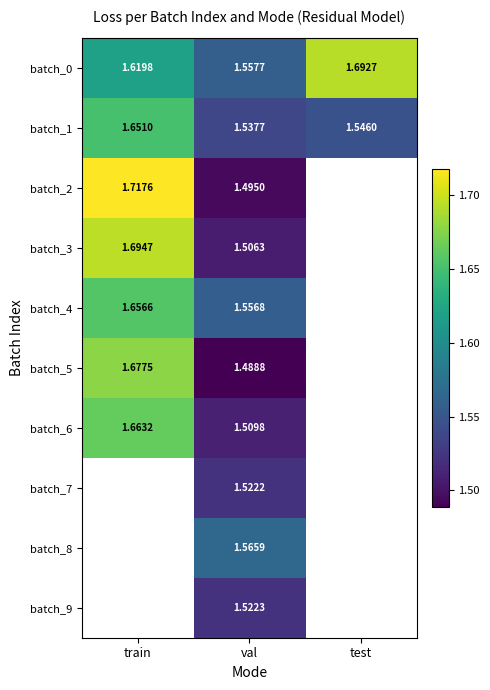

Where is batch_0 nearest to the value 1?

val